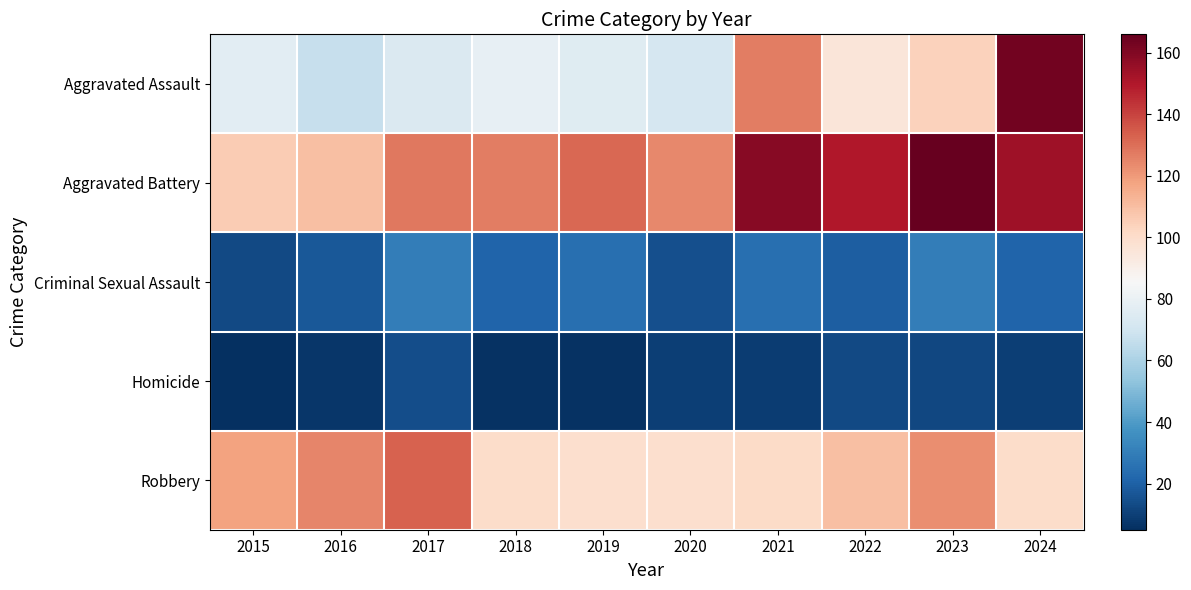

At which category is the sum across all series the highest?

2024